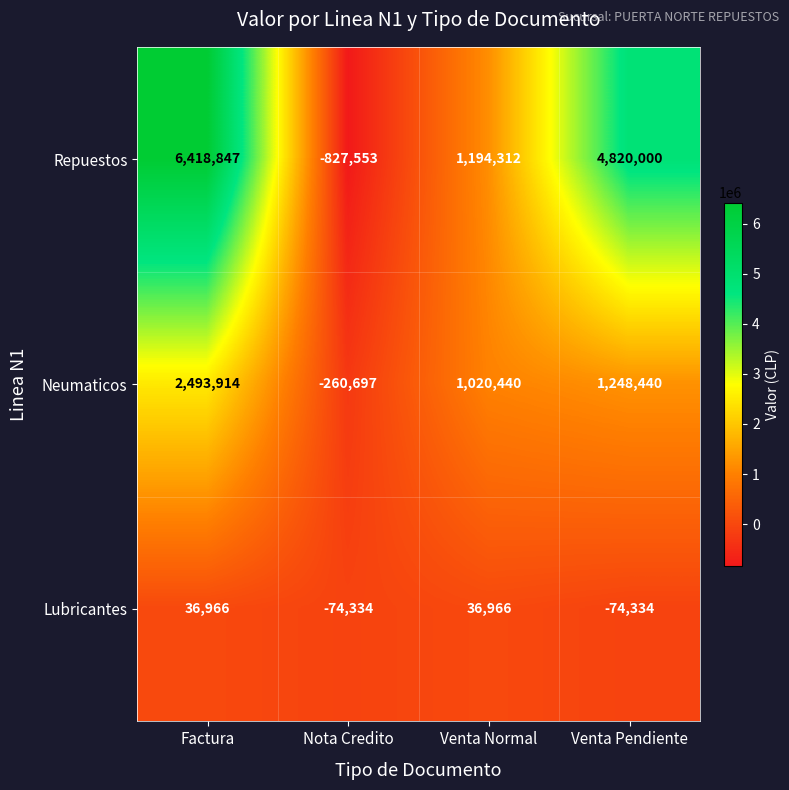

True or false: Repuestos has a value of 1707230 at Venta Normal.

False